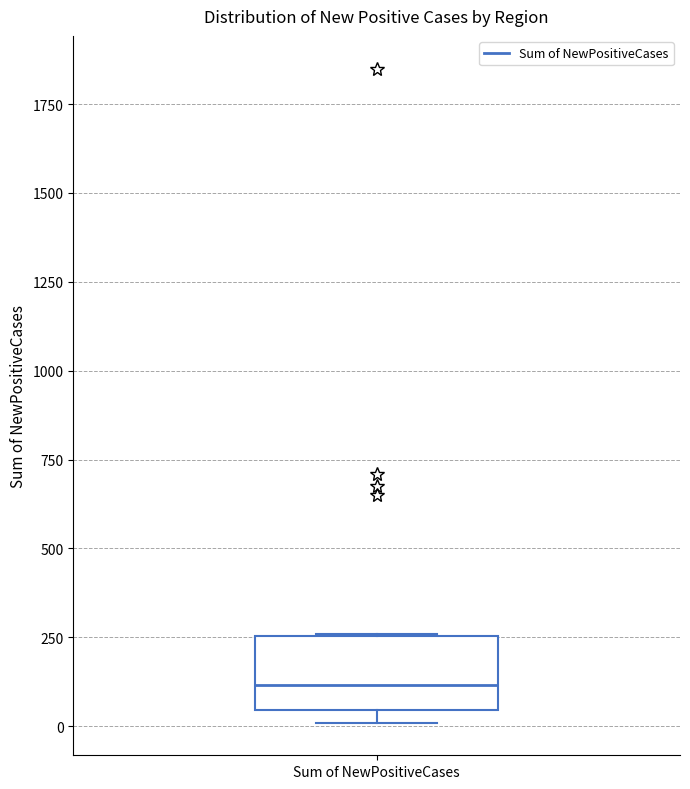

Read this box plot against the y-axis: the position of the median line, the range covered by the box, and the ends of both whiskers. The values are not printed on the chart, so give them approximately, as read against the axis.

median 100, box 50 to 250, whiskers 0 to 250